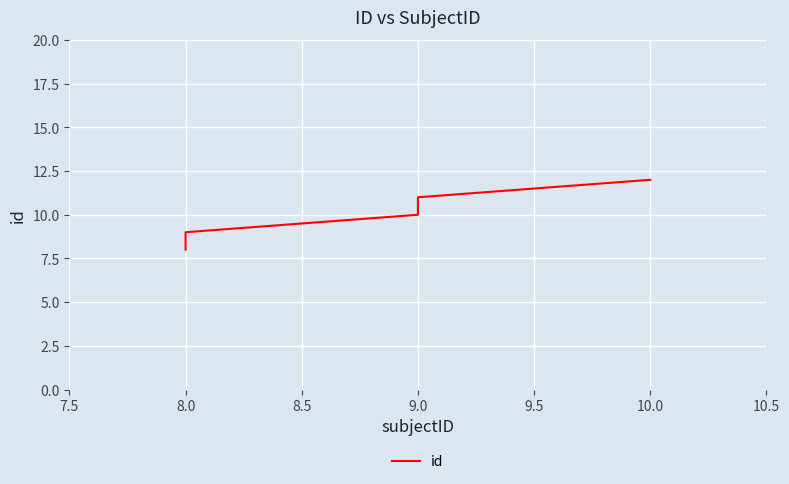

True or false: the data shows 6 at 9.0.

False